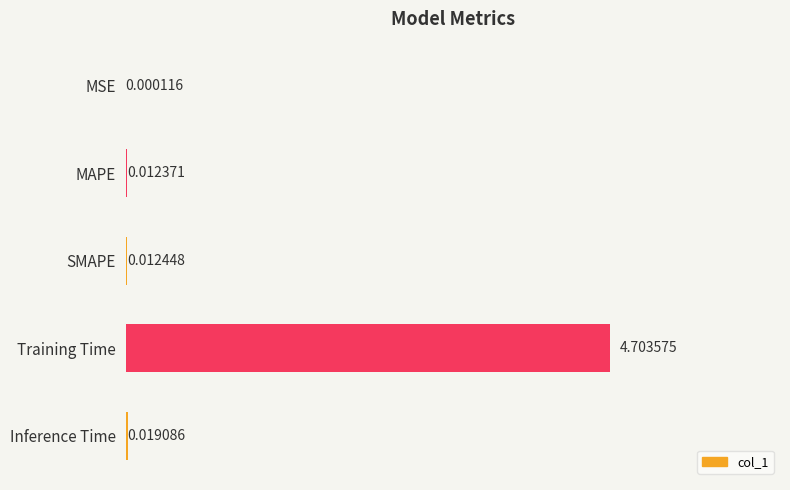

Which has a higher value, SMAPE or MAPE?

SMAPE